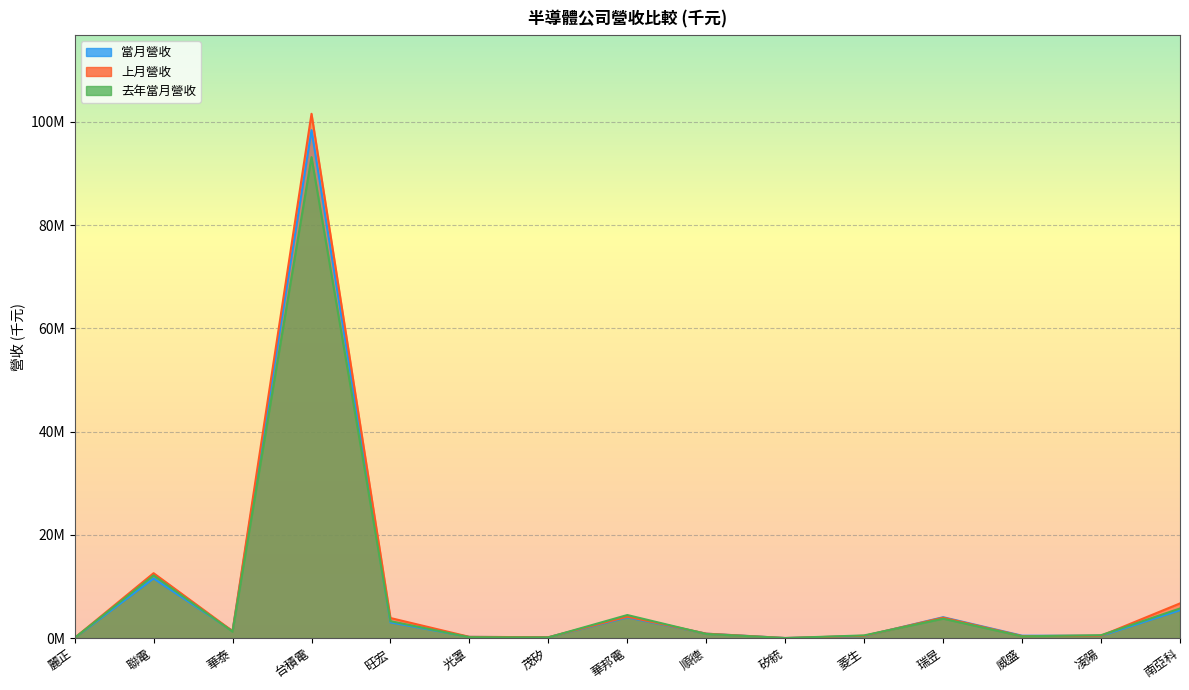

True or false: 去年當月營收 and 上月營收 intersect in this chart.

True